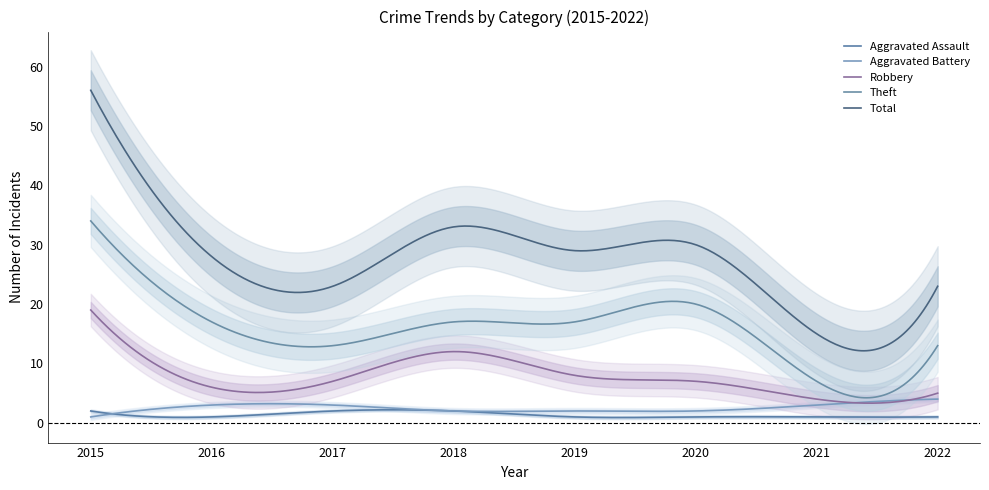

Reading left to right, transcribe all the data shown in this chart.

Aggravated Assault: 2	1	2	2	1	1	1	1
Aggravated Battery: 1	3	3	2	2	2	3	4
Robbery: 19	6	7	12	8	7	4	5
Theft: 34	17	13	17	17	20	7	13
Total: 56	28	23	33	29	30	15	23